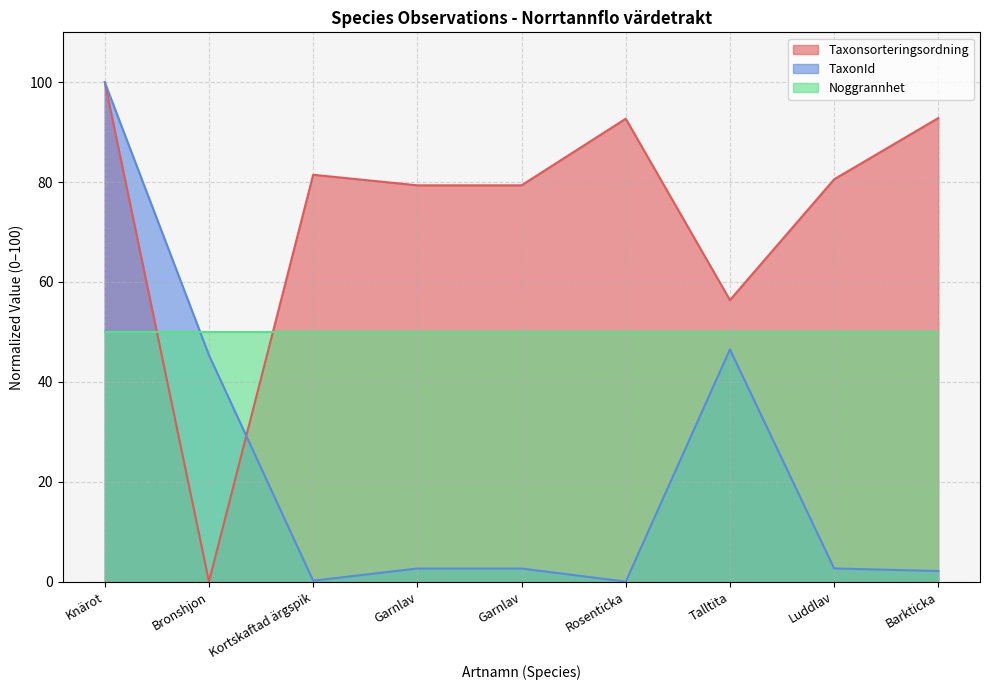

Is it true that Taxonsorteringsordning equals 44.8 at Knärot?

False